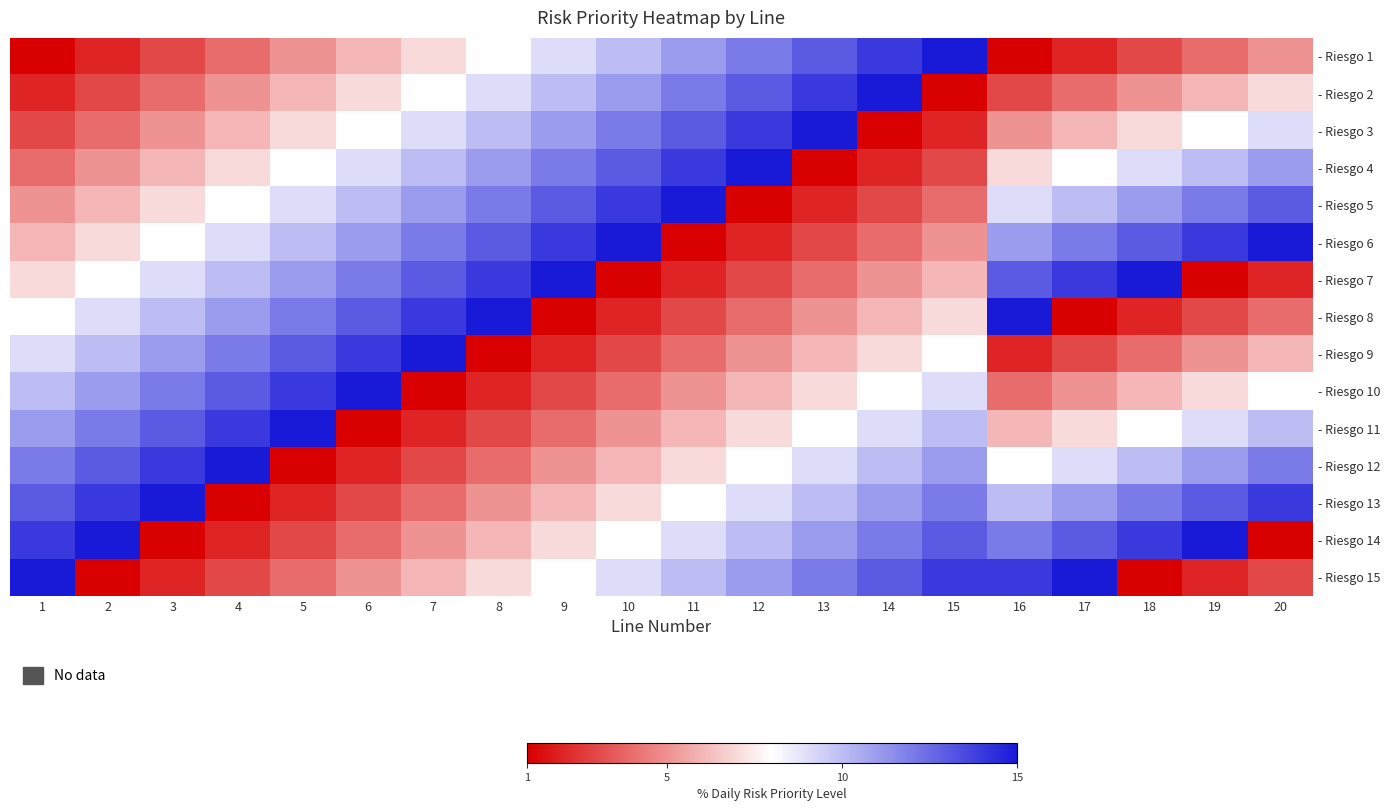

At which category does the chart reach its peak across all series?

15